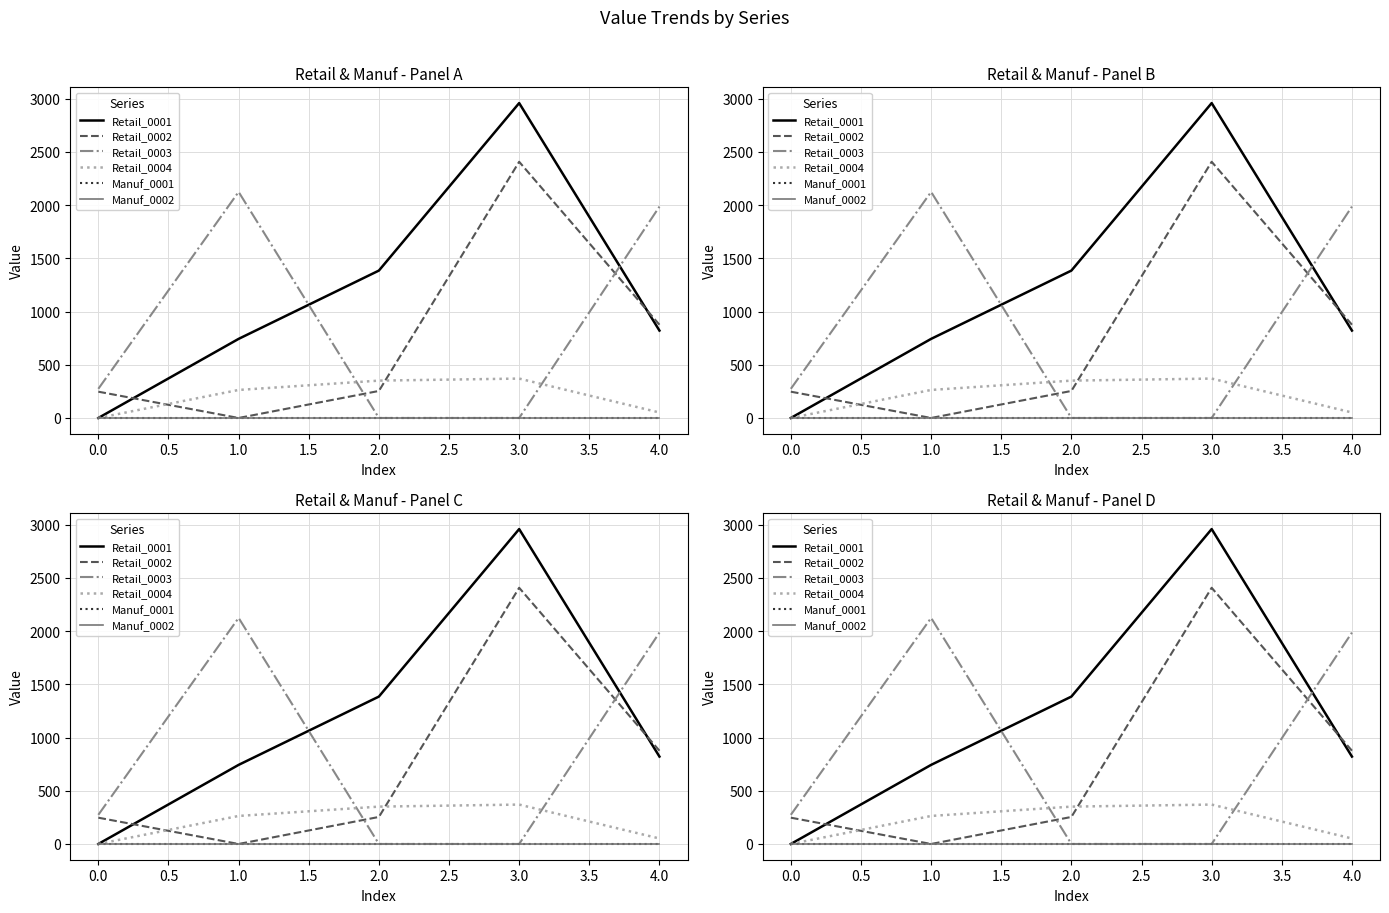

Is the value of Retail_0002 at 4.0 greater than the value of Retail_0004 at 1.0?

Yes